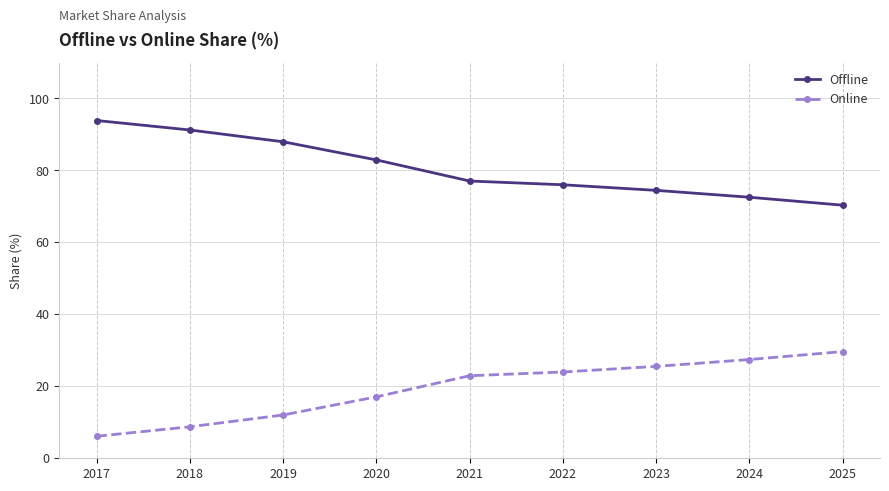

Rank the series by their maximum value, from highest to lowest.

Offline, Online